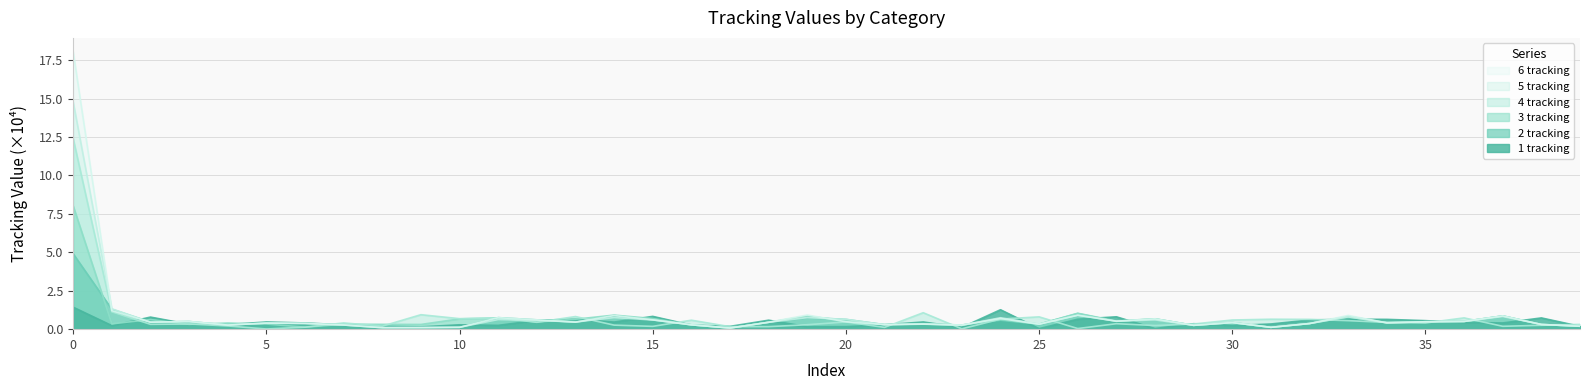

Reading left to right, what are all the values shown in this chart?

1 tracking: 1.4	0.2	0.8	0.3	0.3	0.5	0.4	0.3	0.2	0.2	0.3	0.2	0.6	0.6	0.5	0.8	0.3	0.2	0.6	0.2	0.2	0.3	0.5	0.1	1.3	0.0	0.6	0.8	0.0	0.4	0.2	0.3	0.6	0.6	0.6	0.6	0.4	0.4	0.7	0.2
2 tracking: 4.9	1.3	0.5	0.5	0.3	0.4	0.4	0.3	0.1	0.1	0.1	0.7	0.6	0.5	0.9	0.6	0.3	0.1	0.4	0.8	0.6	0.3	0.3	0.3	0.6	0.3	1.0	0.5	0.7	0.2	0.4	0.1	0.4	0.8	0.4	0.5	0.5	0.9	0.3	0.2
3 tracking: 8.0	0.3	0.6	0.3	0.4	0.3	0.1	0.3	0.3	0.3	0.7	0.7	0.5	0.6	0.9	0.7	0.3	0.1	0.4	0.9	0.5	0.3	0.4	0.3	0.6	0.3	1.0	0.5	0.7	0.2	0.4	0.1	0.4	0.8	0.4	0.5	0.5	0.9	0.3	0.2
4 tracking: 12.4	1.1	0.3	0.3	0.2	0.0	0.1	0.4	0.2	0.9	0.7	0.7	0.4	0.8	0.3	0.2	0.6	0.2	0.2	0.3	0.5	0.1	1.1	0.0	0.7	0.8	0.0	0.4	0.2	0.3	0.6	0.6	0.6	0.6	0.4	0.4	0.7	0.2	0.3	0.3
5 tracking: 14.8	1.3	0.5	0.5	0.3	0.4	0.4	0.3	0.1	0.1	0.1	0.6	0.6	0.5	0.8	0.6	0.3	0.1	0.4	0.8	0.6	0.3	0.3	0.3	0.7	0.3	0.9	0.5	0.6	0.2	0.4	0.1	0.4	0.8	0.4	0.5	0.5	0.8	0.3	0.2
6 tracking: 18.0	1.2	0.5	0.5	0.3	0.4	0.4	0.3	0.1	0.1	0.1	0.7	0.6	0.5	0.9	0.6	0.3	0.1	0.4	0.9	0.5	0.3	0.3	0.3	0.7	0.3	0.9	0.5	0.7	0.2	0.4	0.1	0.4	0.9	0.4	0.5	0.5	0.9	0.3	0.2